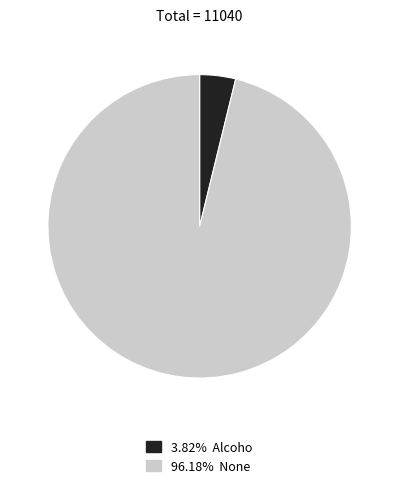

Is there a majority slice in this chart?

Yes